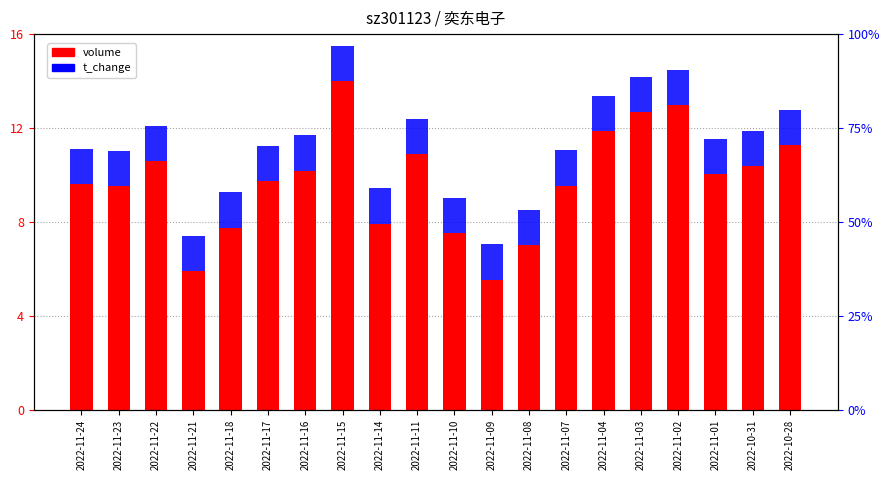

Rank the series by their average value, from highest to lowest.

volume, t_change